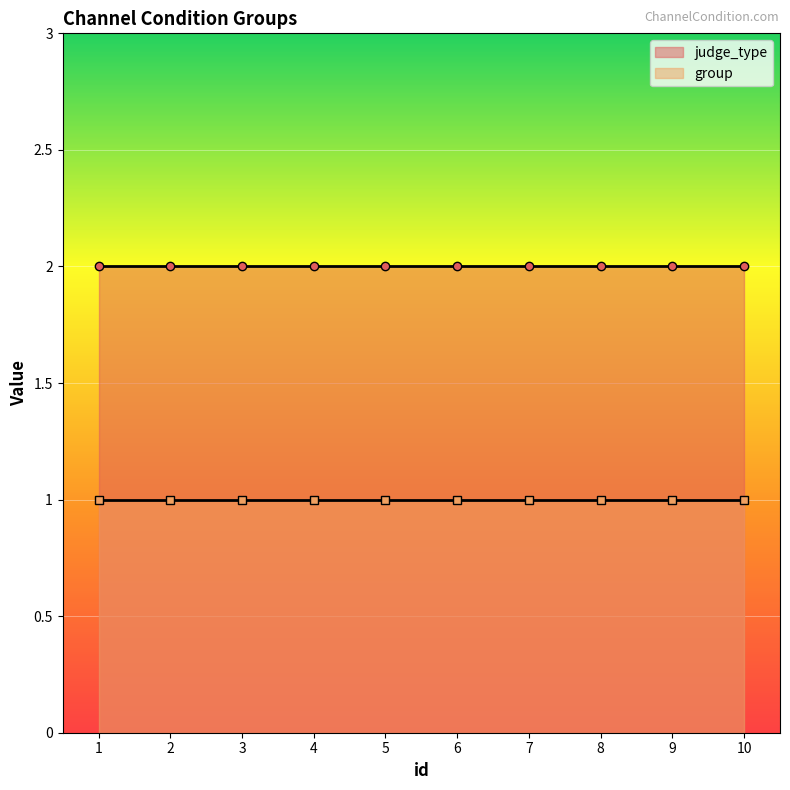

Which series has the largest range (max minus min)?

judge_type